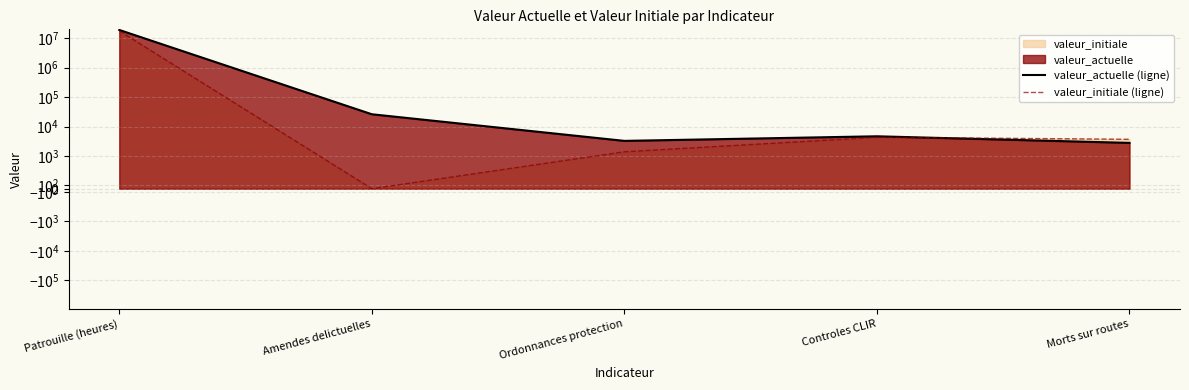

What is the label of the 1st point from the left?

Patrouille (heures)